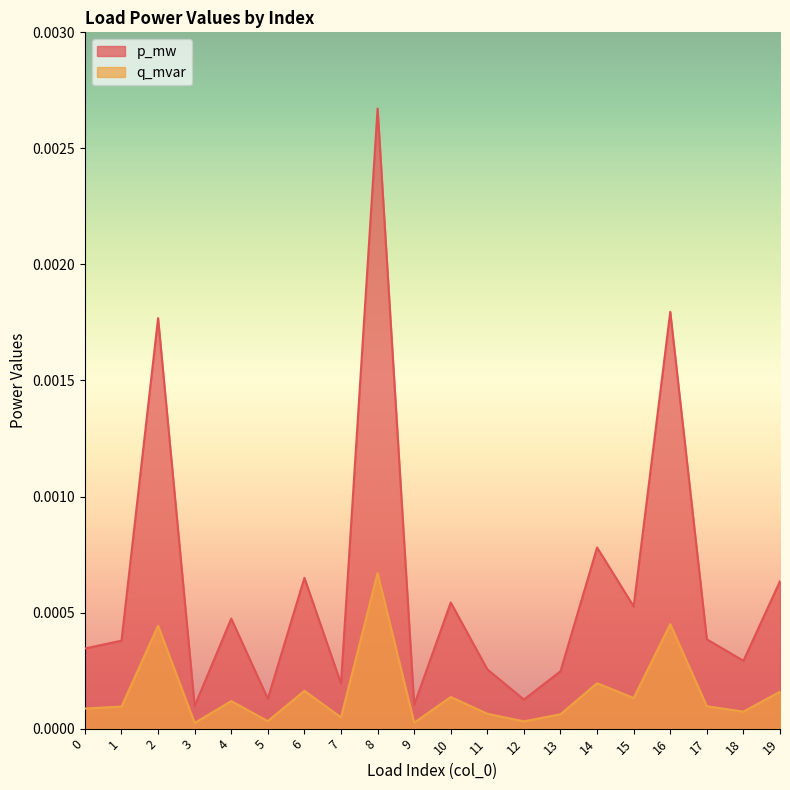

The value of q_mvar at 5 is 0.0. True or false?

False